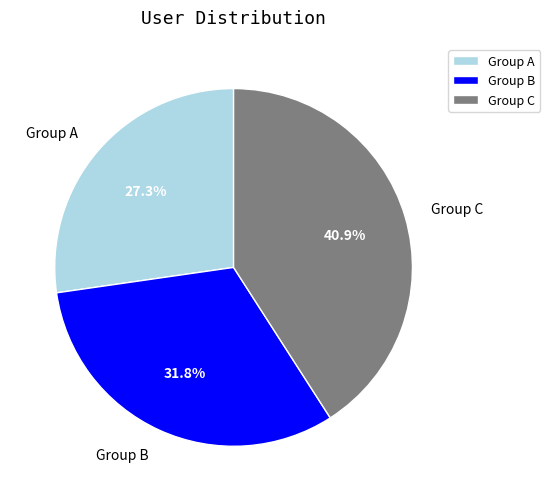

Rank the categories by value from lowest to highest.

Group A, Group B, Group C